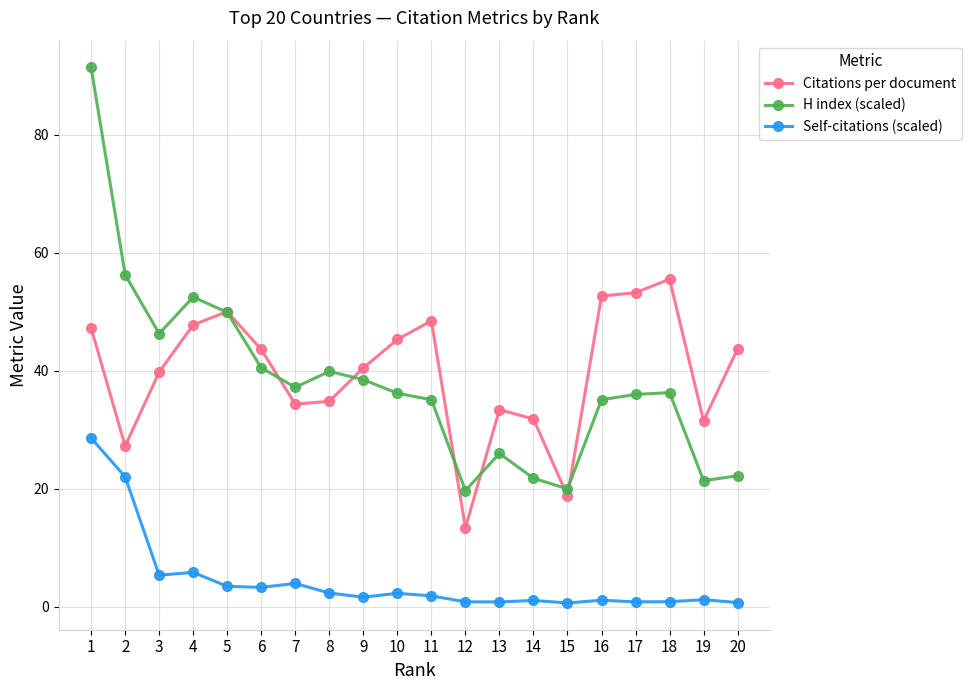

What is the average value of the H index (scaled) series?

38.1